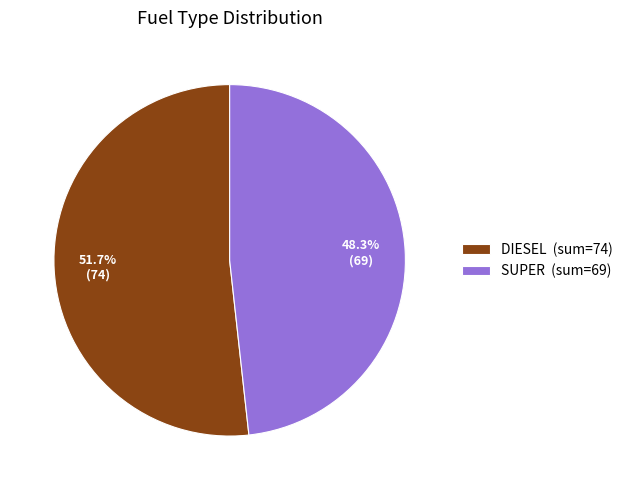

To the nearest percent, what portion does DIESEL represent?

52%